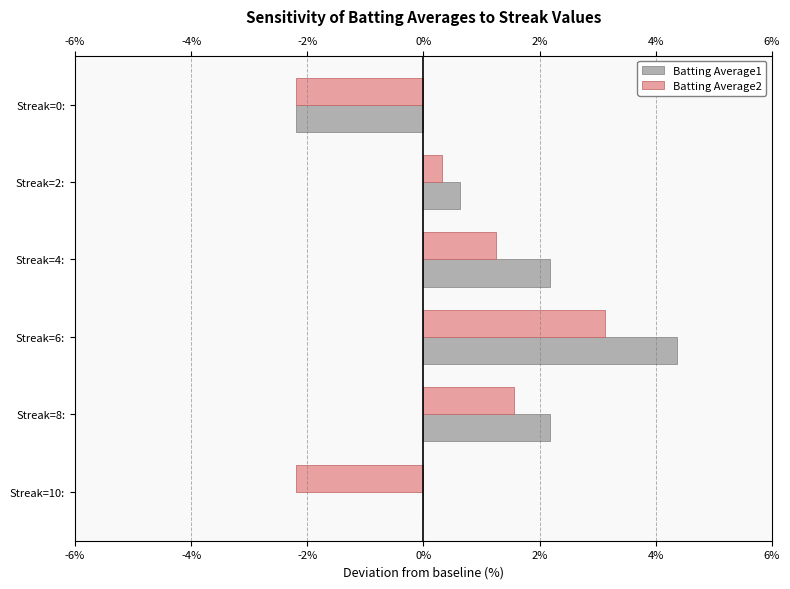

Between Streak=8: and Streak=0:, which is larger?

Streak=8: